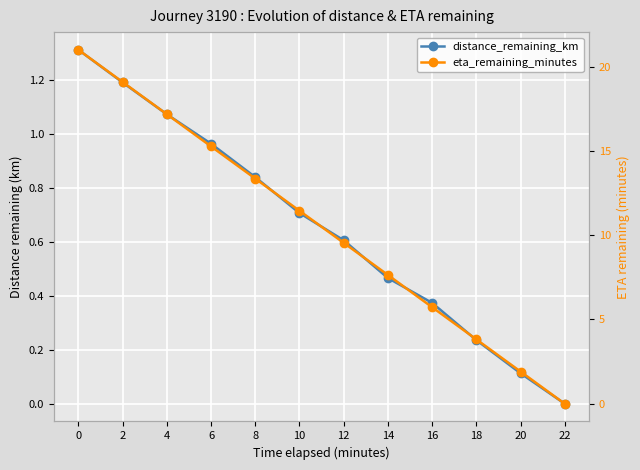

Read the distance_remaining_km value at 14.

0.5